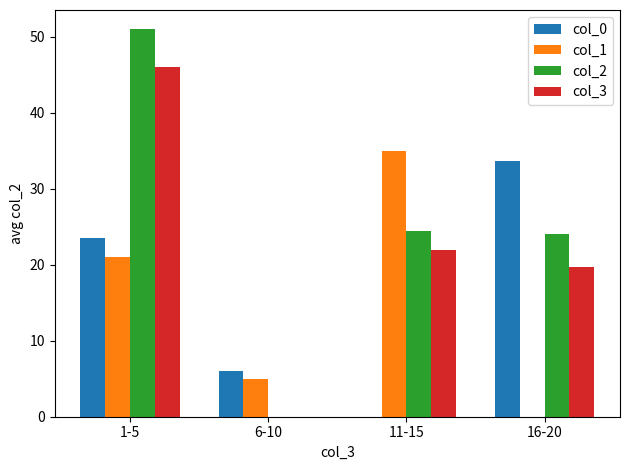

Reading left to right, what are all the values shown in this chart?

col_0: 1-5=23.5	6-10=6.0	11-15=0.0	16-20=33.7
col_1: 1-5=21.0	6-10=5.0	11-15=35.0	16-20=0.0
col_2: 1-5=51.0	6-10=0.0	11-15=24.5	16-20=24.0
col_3: 1-5=46.0	6-10=0.0	11-15=22.0	16-20=19.7